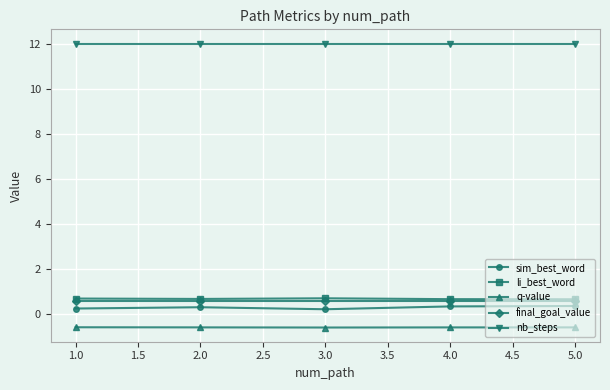

True or false: li_best_word has more than 2 interior local peaks.

False